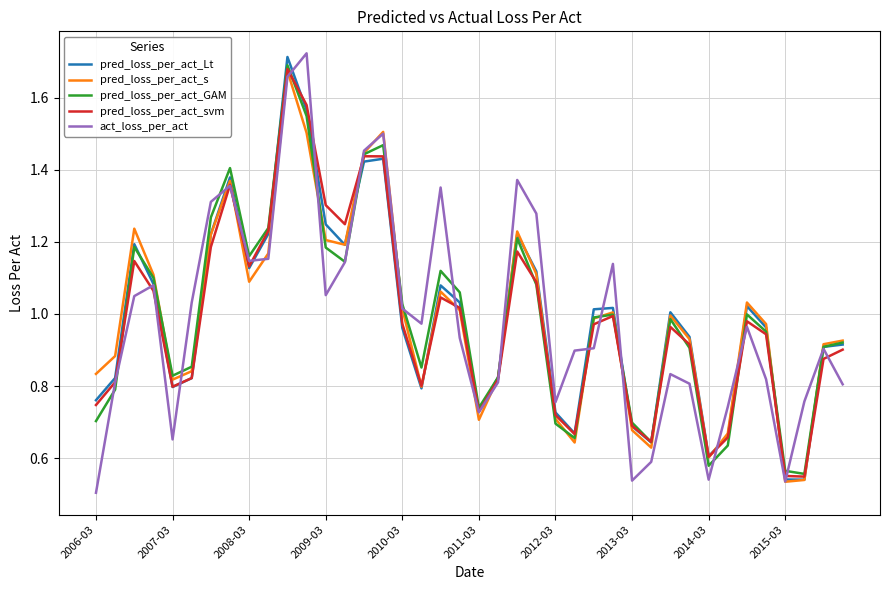

What are all the series names shown in the legend?

pred_loss_per_act_Lt, pred_loss_per_act_s, pred_loss_per_act_GAM, pred_loss_per_act_svm, act_loss_per_act